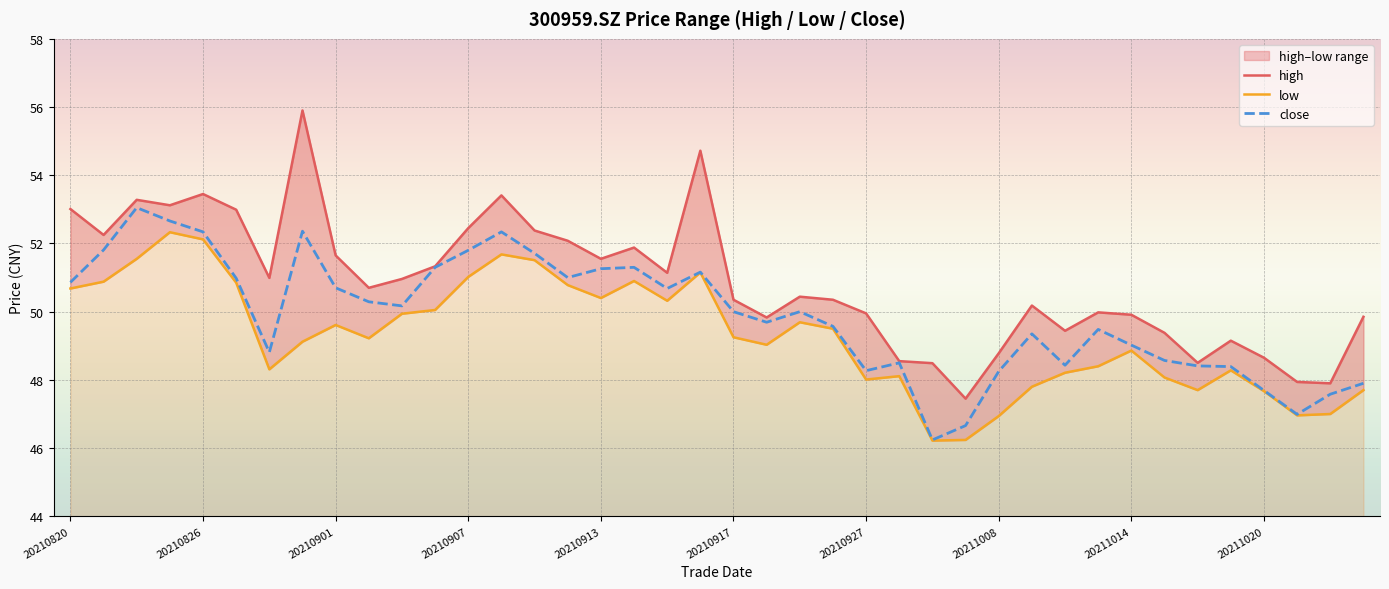

What is the sum of the close values at 20210914 and 20210907?

103.1